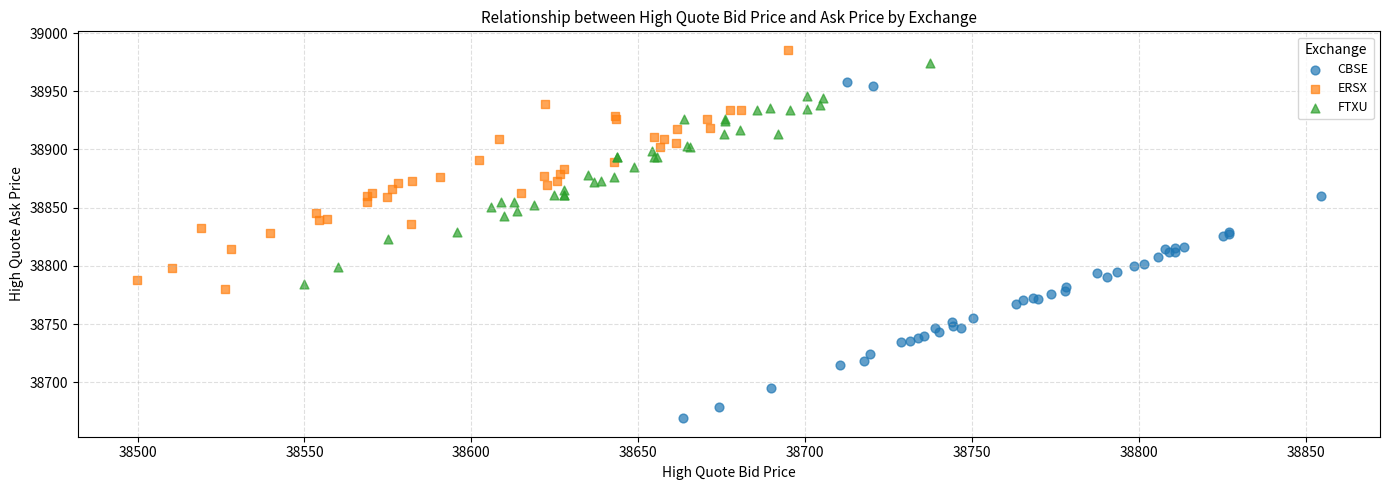

Which series reaches the minimum Y coordinate?

CBSE